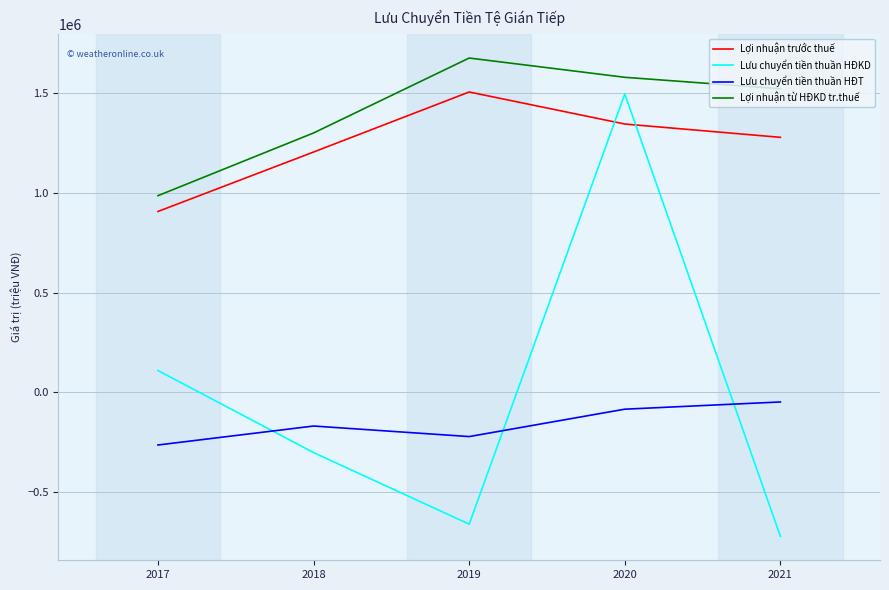

Rank the categories by Lợi nhuận từ HĐKD tr.thuế value from highest to lowest.

2019, 2020, 2021, 2018, 2017